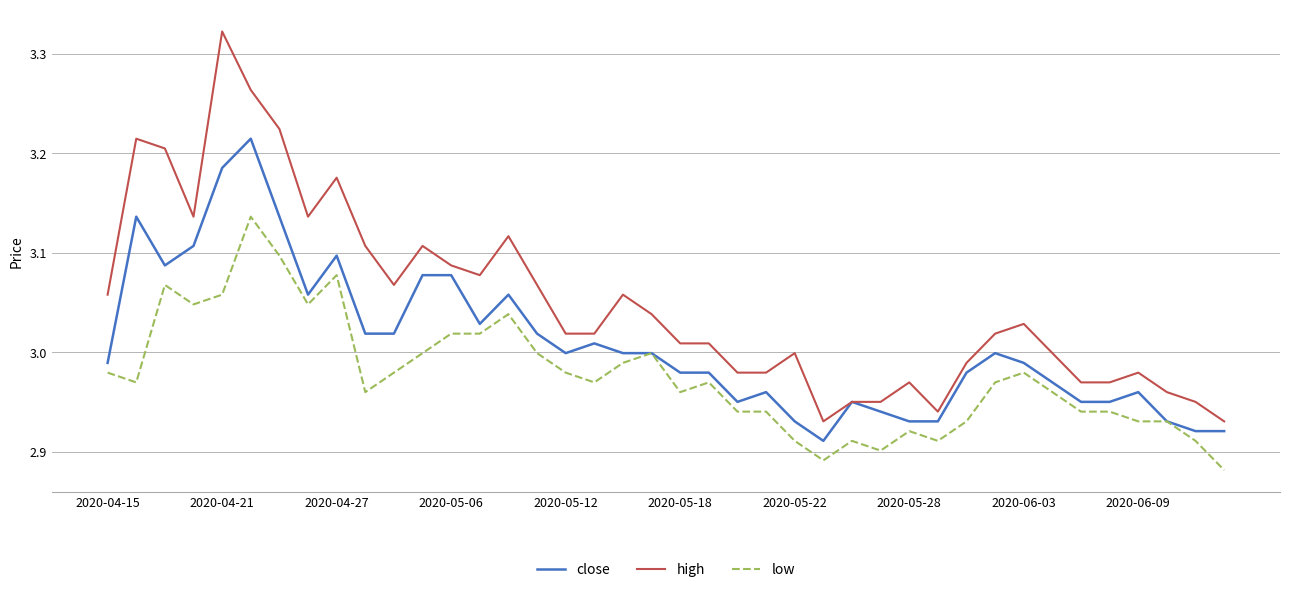

Rank the series by their maximum value, from highest to lowest.

high, close, low